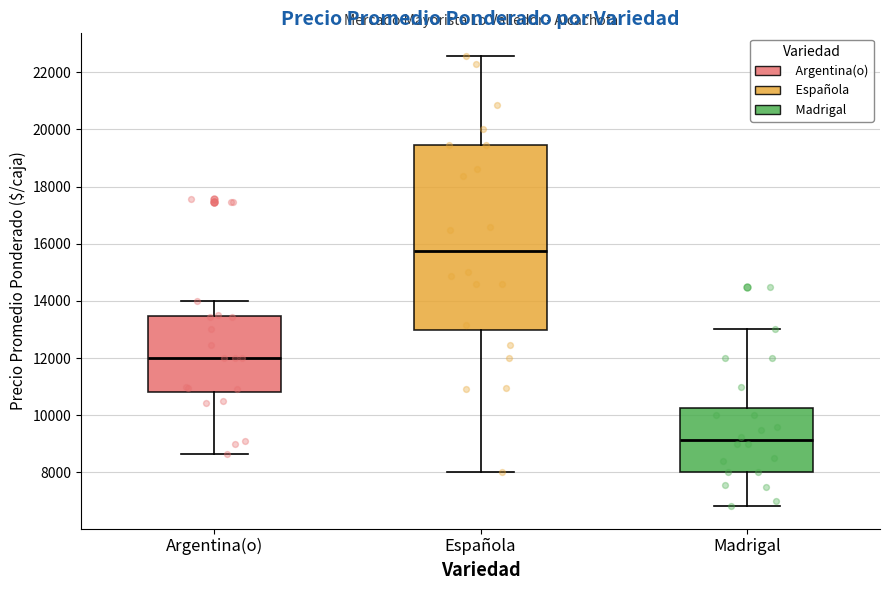

Where does the upper whisker of the box for Madrigal end on the y-axis? The values are not printed on the chart, so give them approximately, as read against the axis.

13000